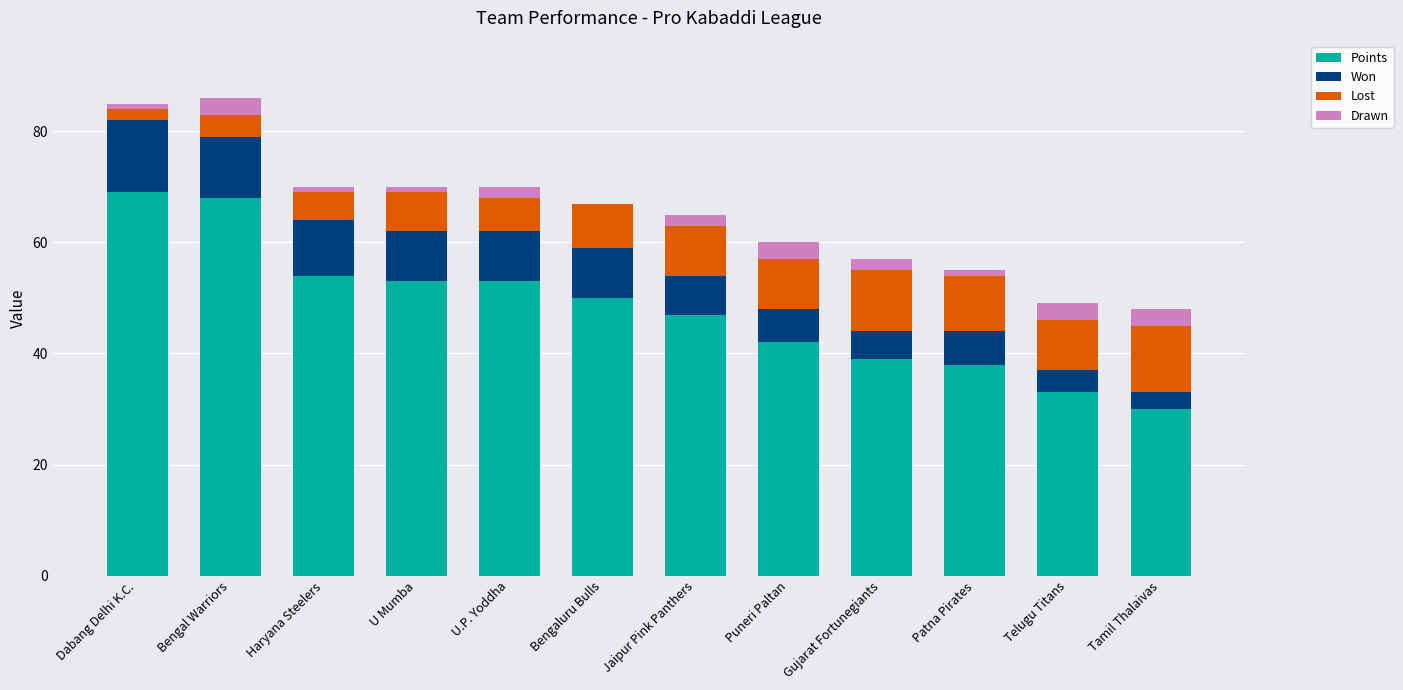

Is it true that Points equals 10 at Tamil Thalaivas?

False